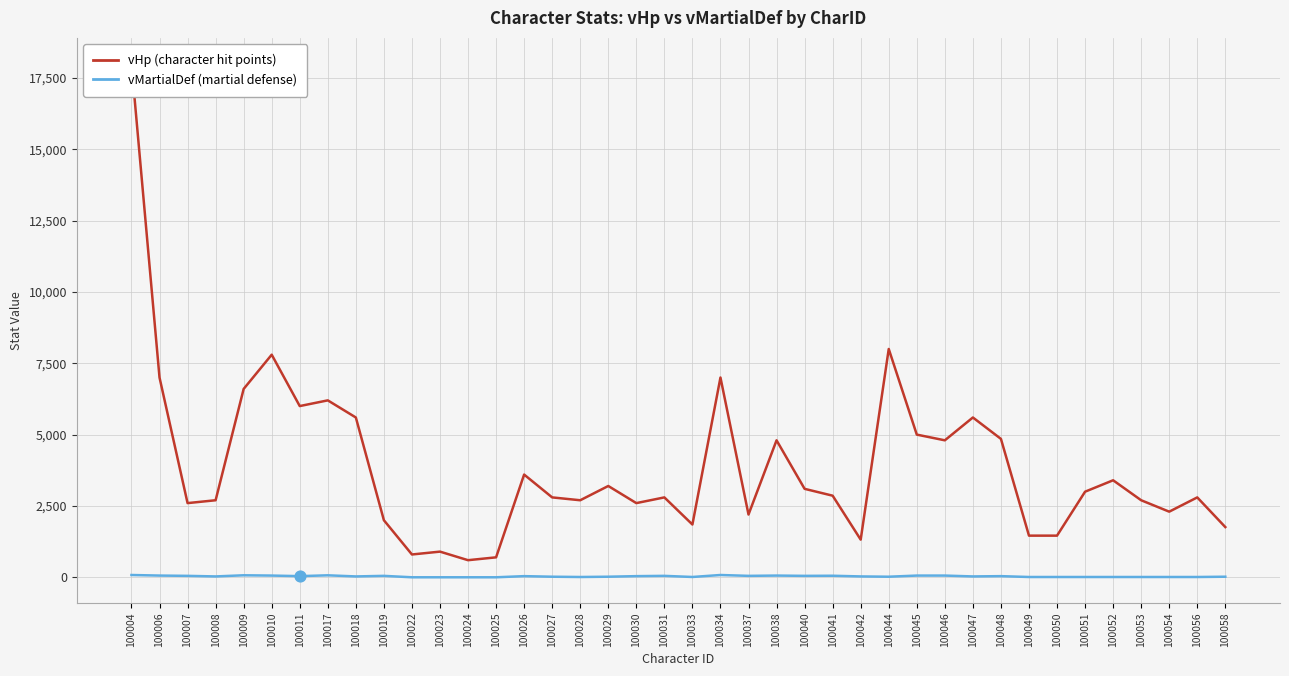

Which series has the widest spread of Y values?

vHp